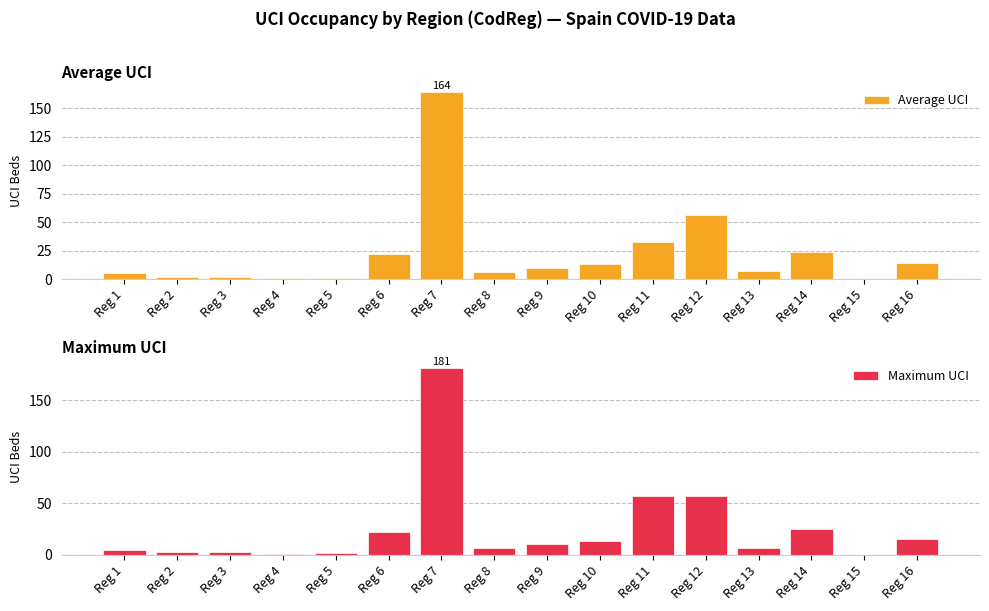

Reading left to right, list all the values displayed in this chart.

Average UCI: 5	2	2	1	1	22	164	6	10	13	33	56	7	24	0	14
Maximum UCI: 5	3	3	1	2	22	181	7	11	13	57	57	7	25	0	15